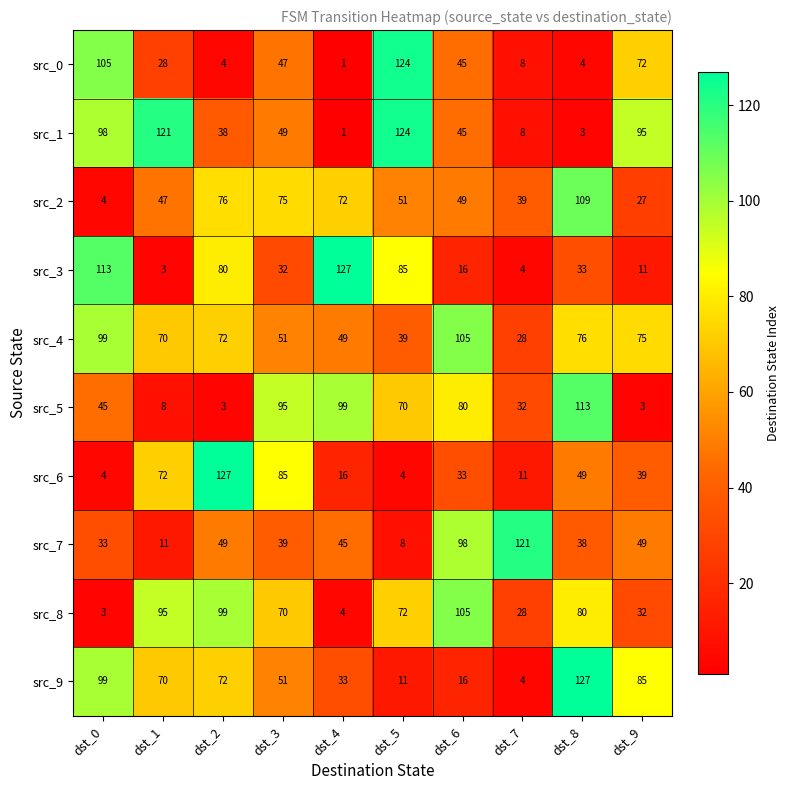

How many series are shown in this chart?

10